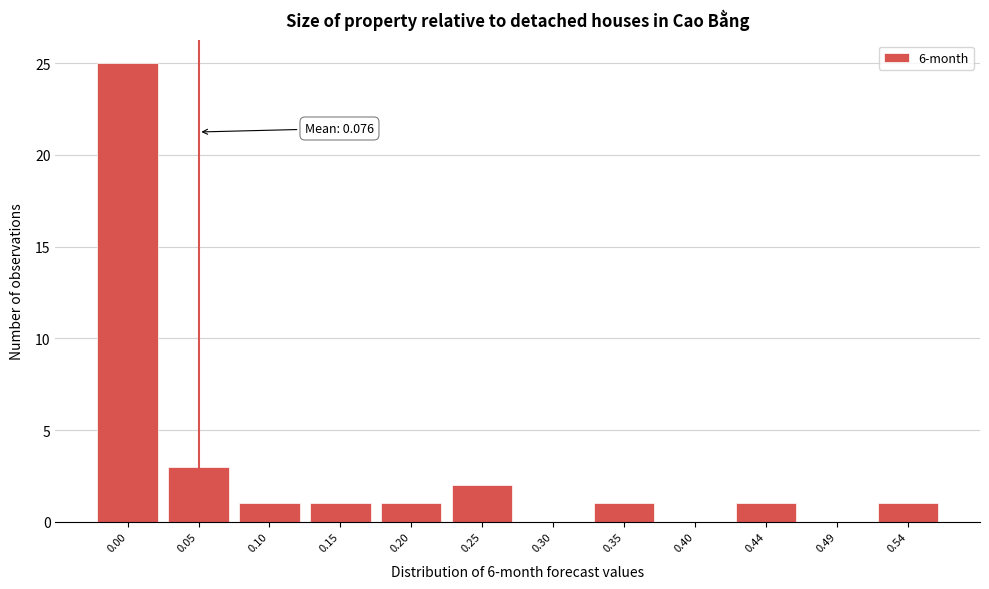

Reading left to right, list all the values displayed in this chart.

0.00=25	0.05=3	0.10=1	0.15=1	0.20=1	0.25=2	0.30=0	0.35=1	0.40=0	0.44=1	0.49=0	0.54=1